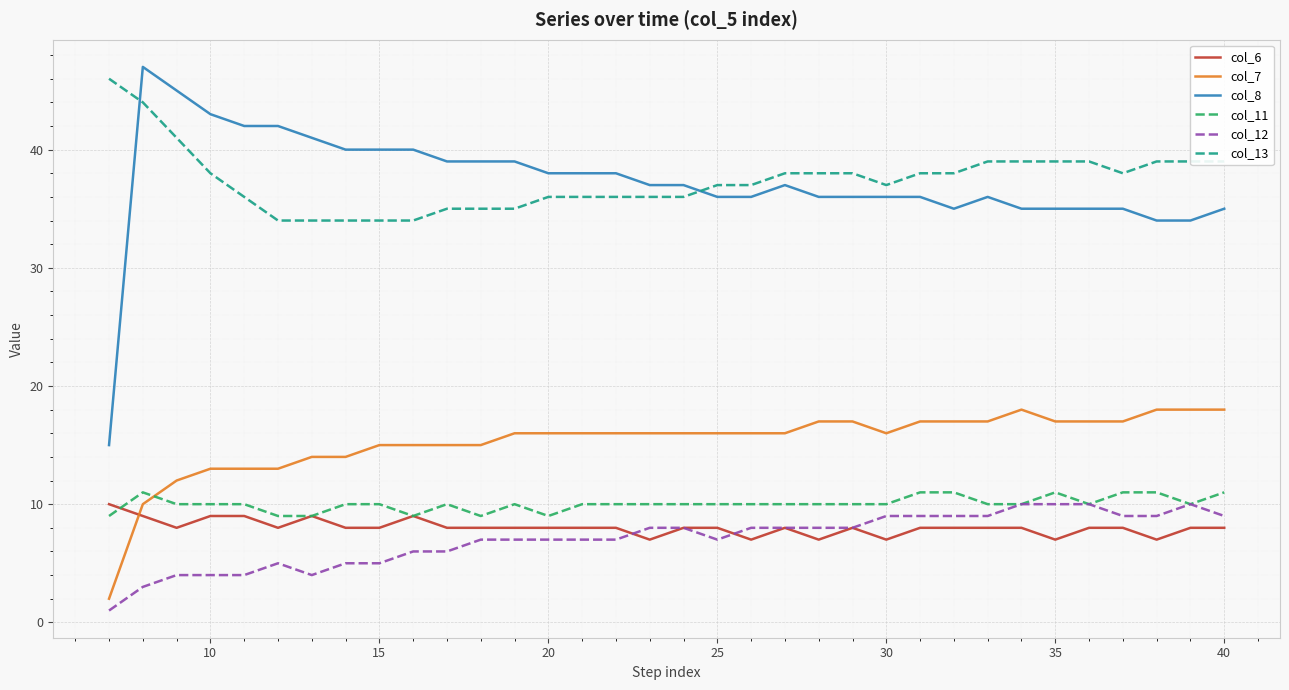

Is this an area chart (filled region under the line)?

No